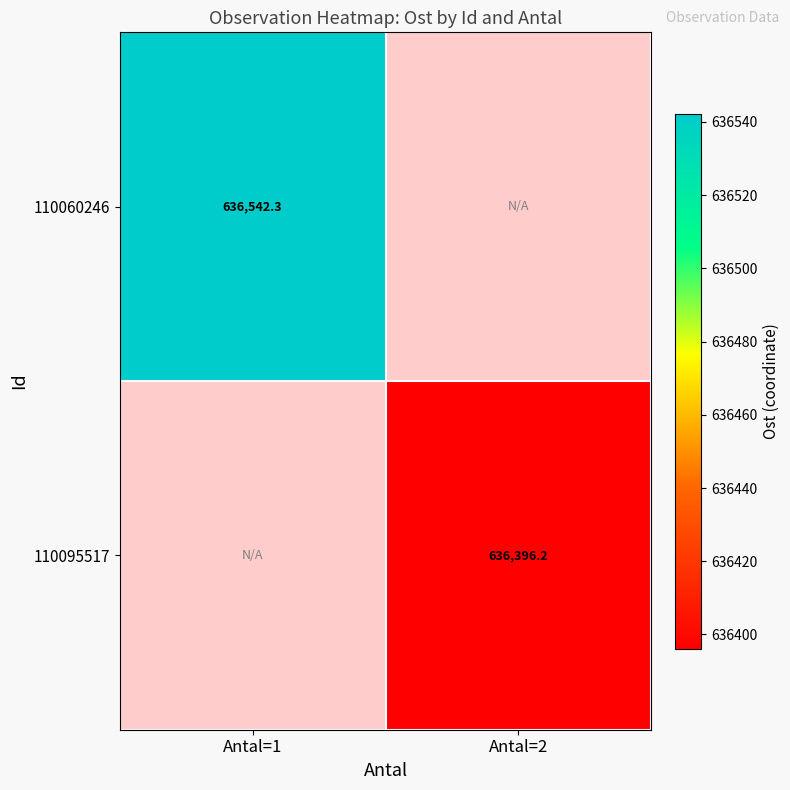

How many categories are shown in the chart?

2